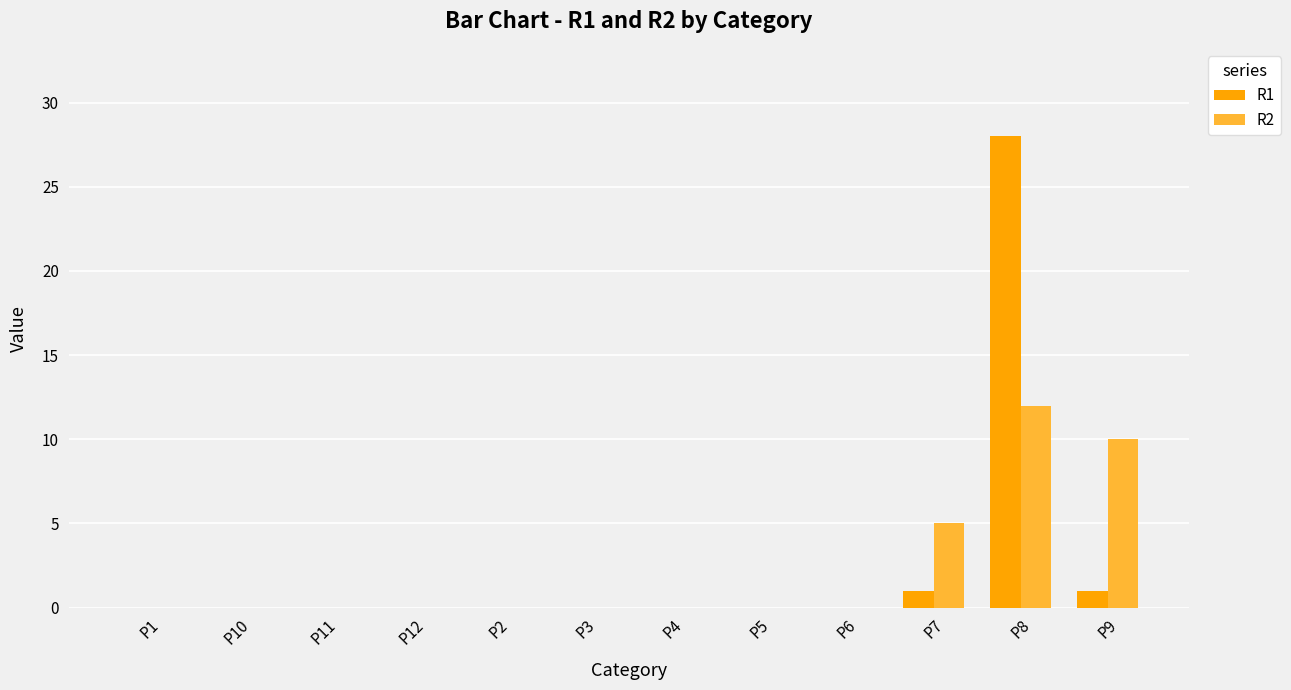

The R2 series shows -5 at P2. True or false?

False